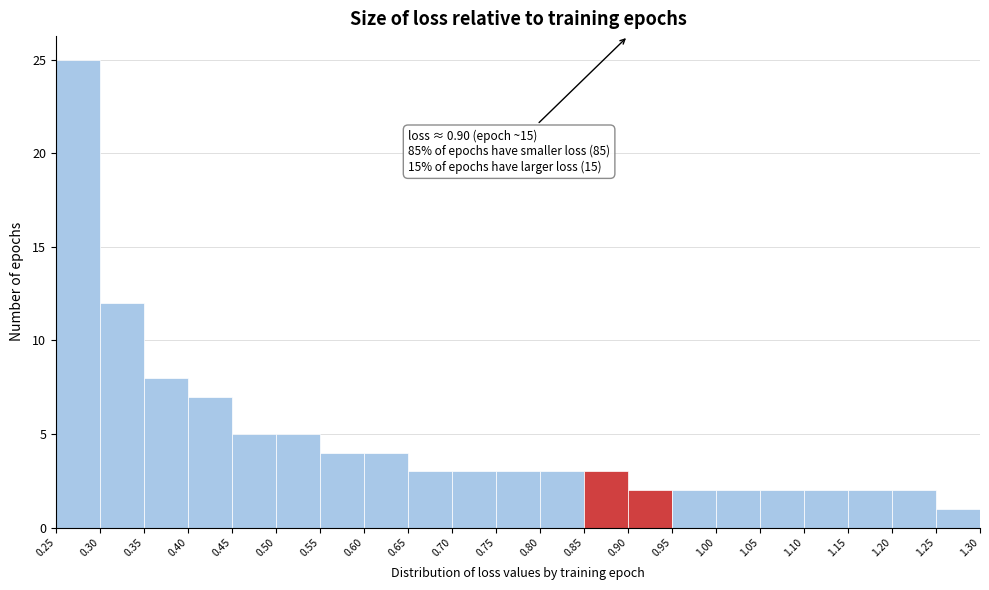

Over which range of the x-axis is the bar tallest?

0.25 to 0.30